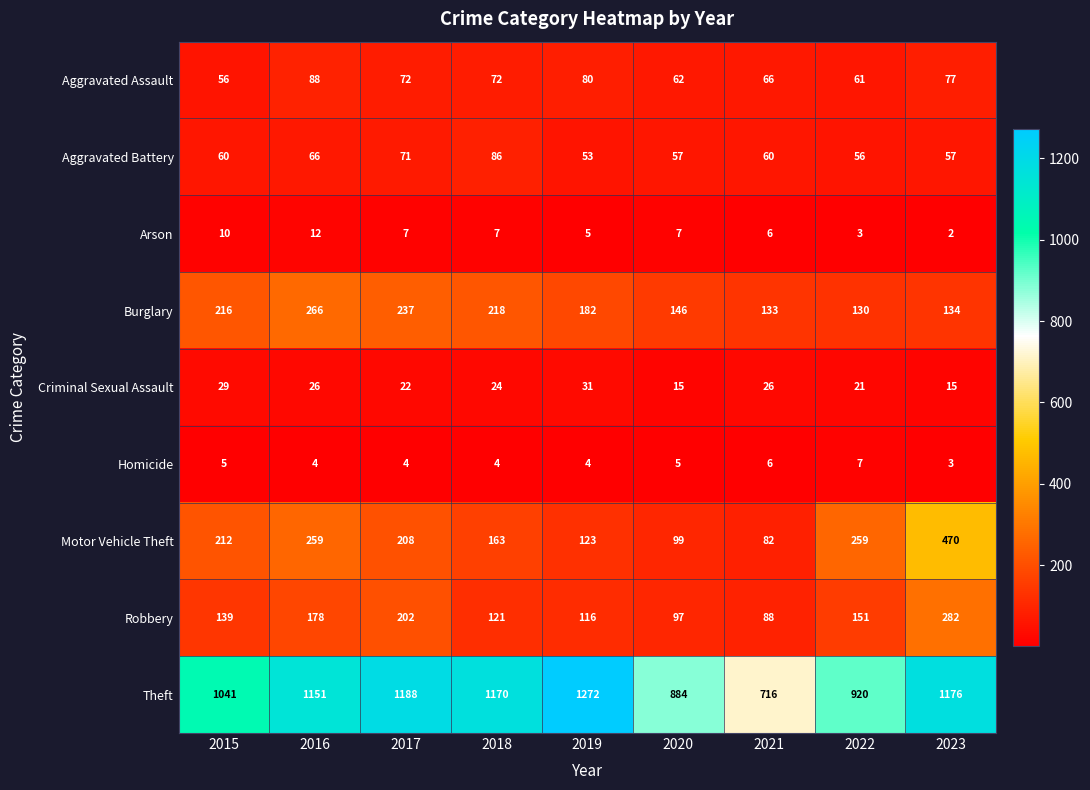

Which series has the widest spread of values?

Theft